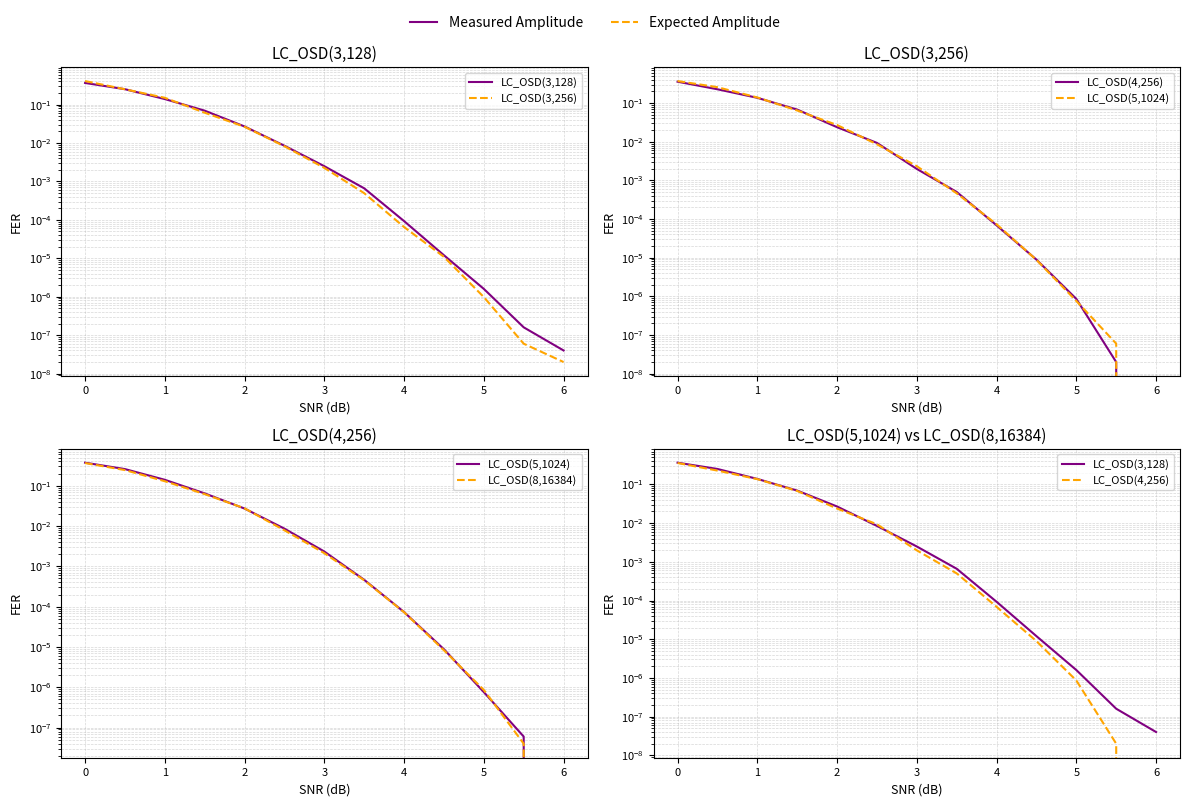

True or false: LC_OSD(8,16384) and LC_OSD(3,256) intersect in this chart.

True